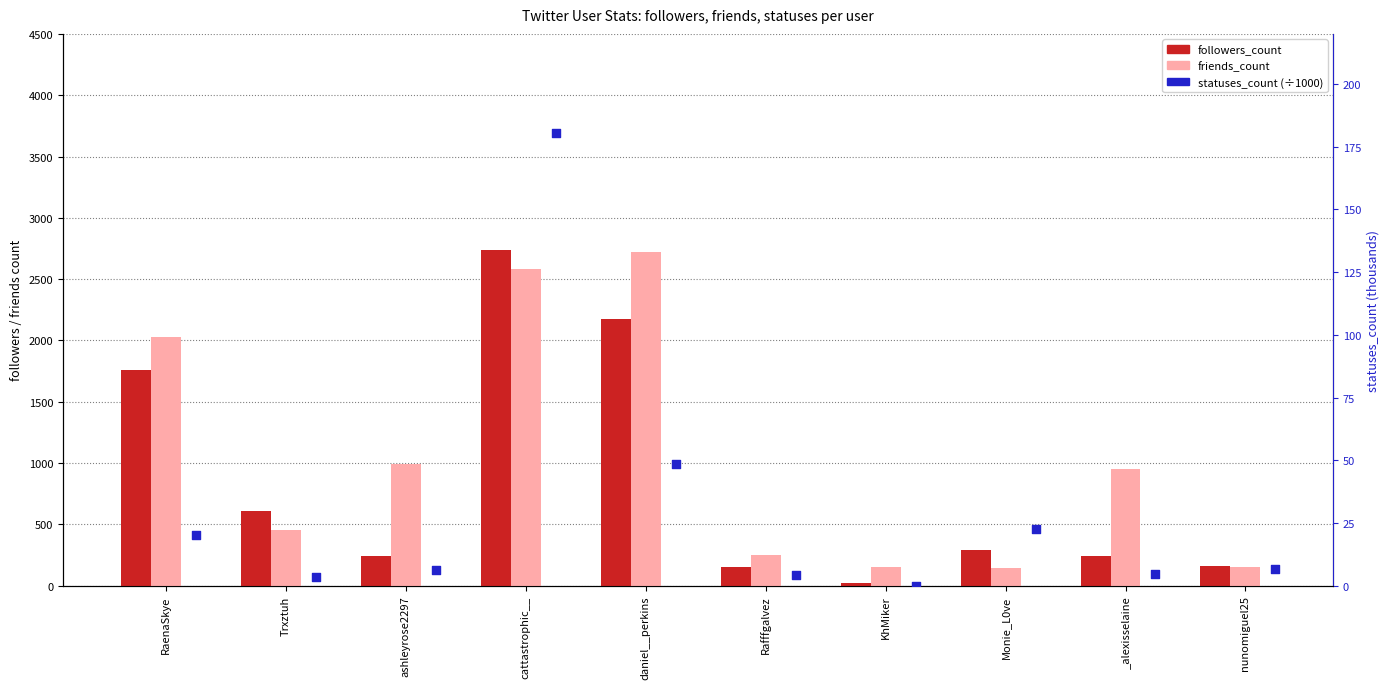

Is the value of friends_count at Rafffgalvez greater than the value of followers_count at daniel__perkins?

No